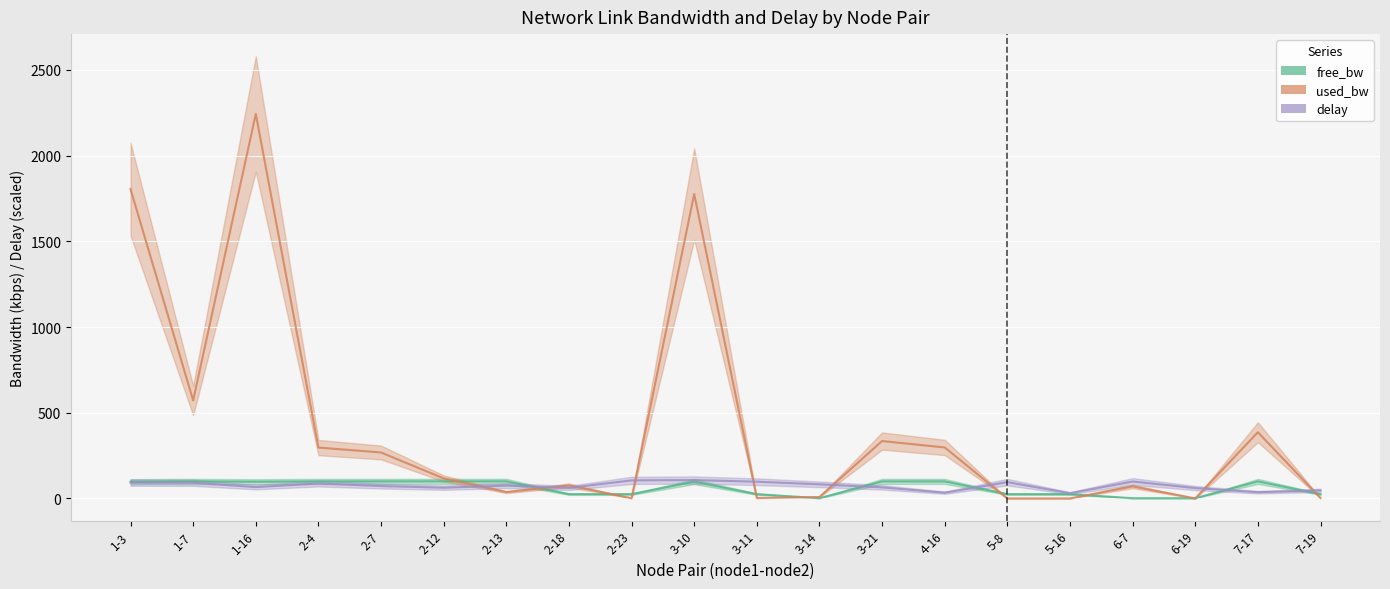

Is the value of delay at 2-23 greater than the value of free_bw at 2-23?

Yes